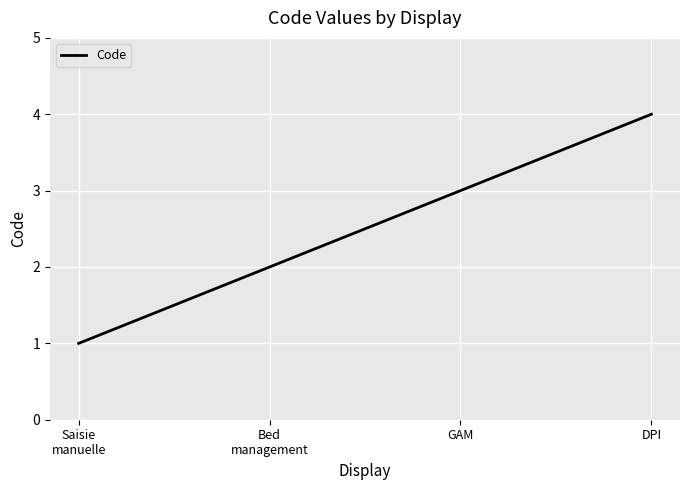

Reading right to left, list all the values displayed in this chart.

4	3	2	1